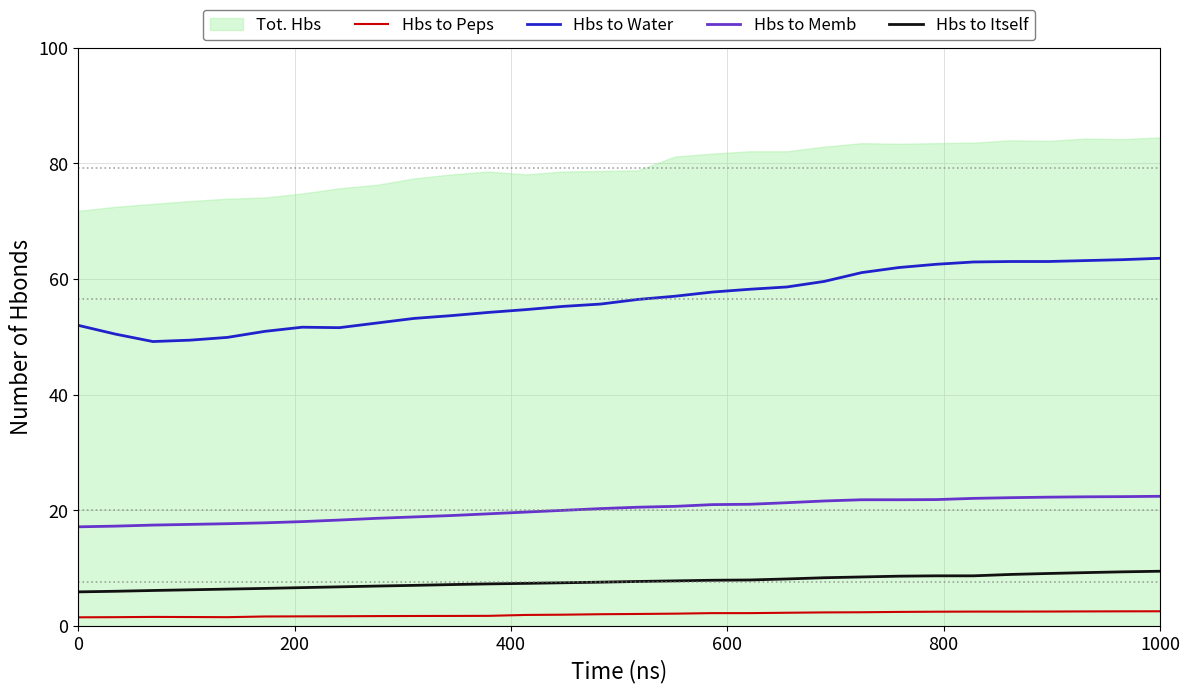

The Hbs to Water series shows 90.6 at 0. True or false?

False